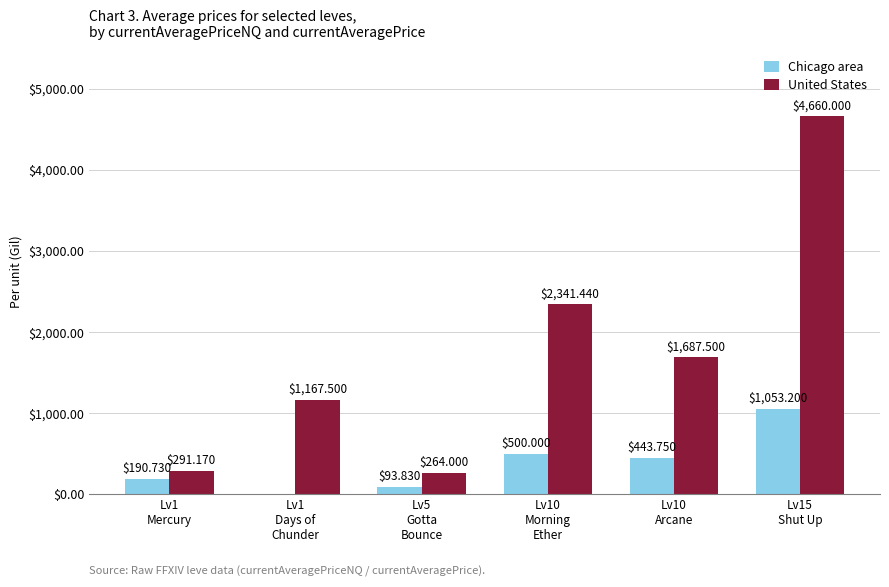

Which series has the largest total across all categories?

United States